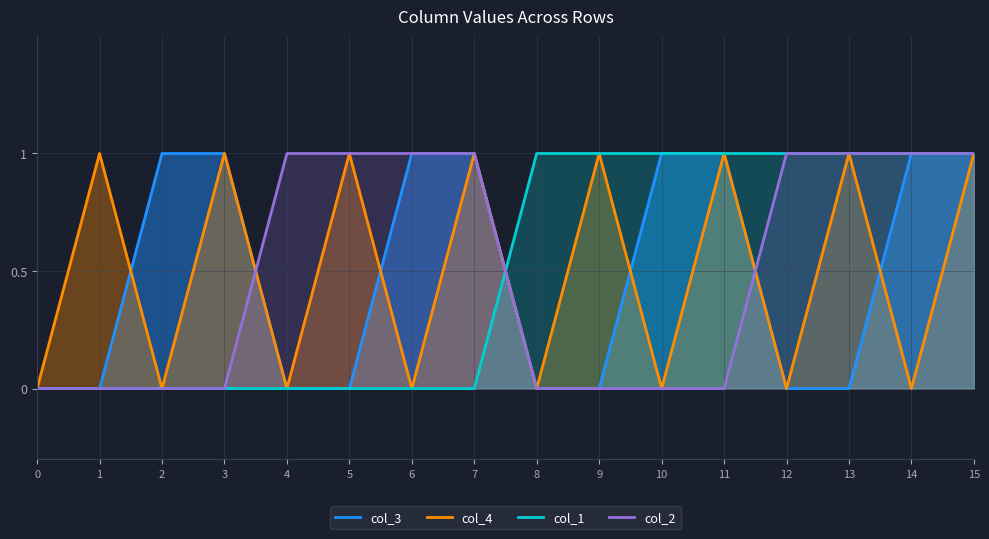

True or false: col_4 has a value of 2 at 7.

False